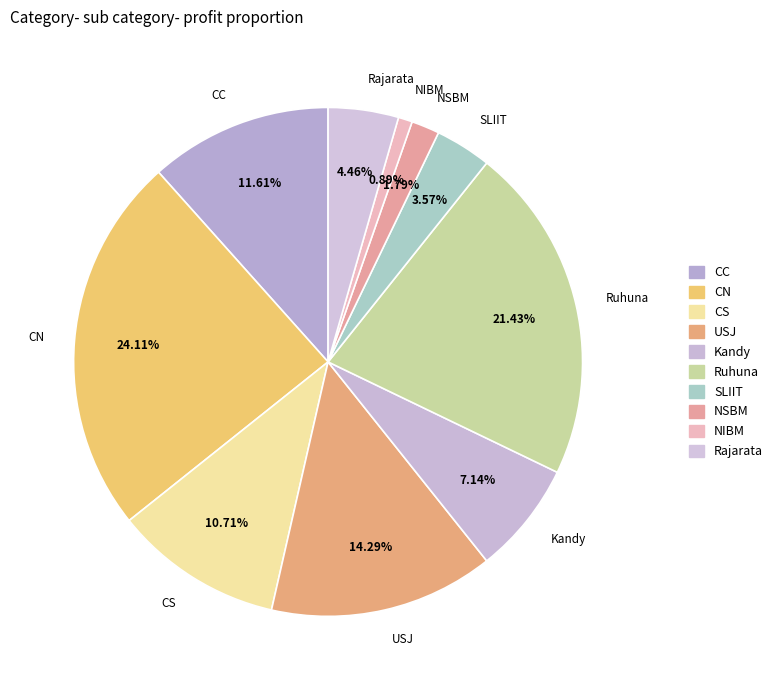

To the nearest percent, what portion does CC represent?

12%